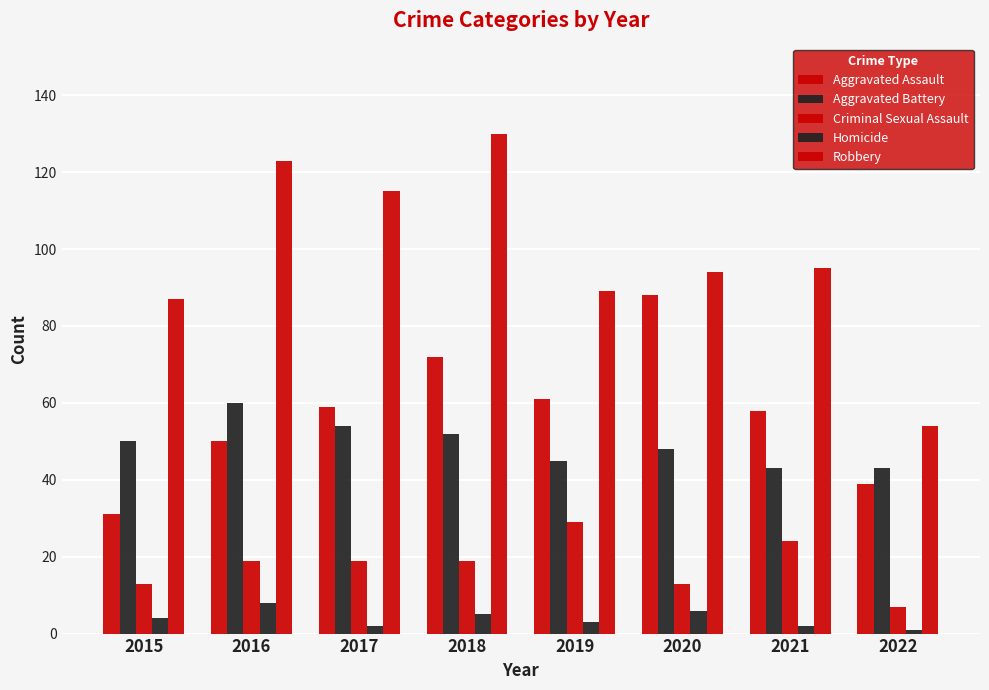

How many data points does each series have?

8